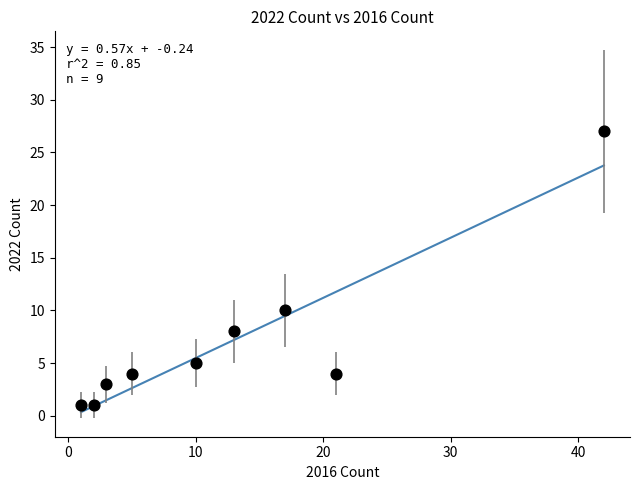

What Y value in the scatter plot is closest to 14?

10